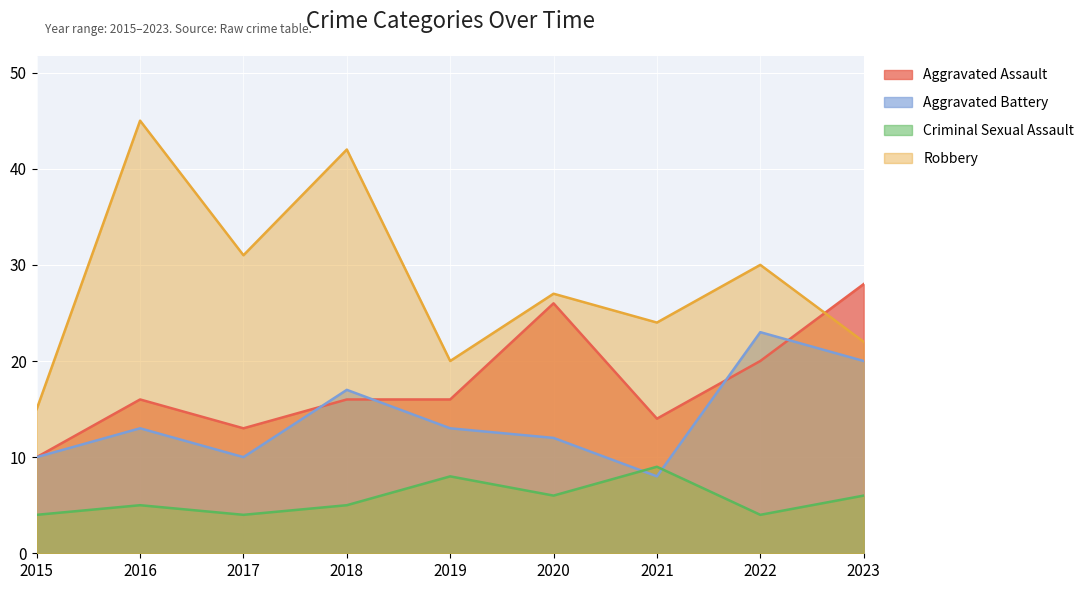

Where does the Aggravated Battery series first go above 13?

2018